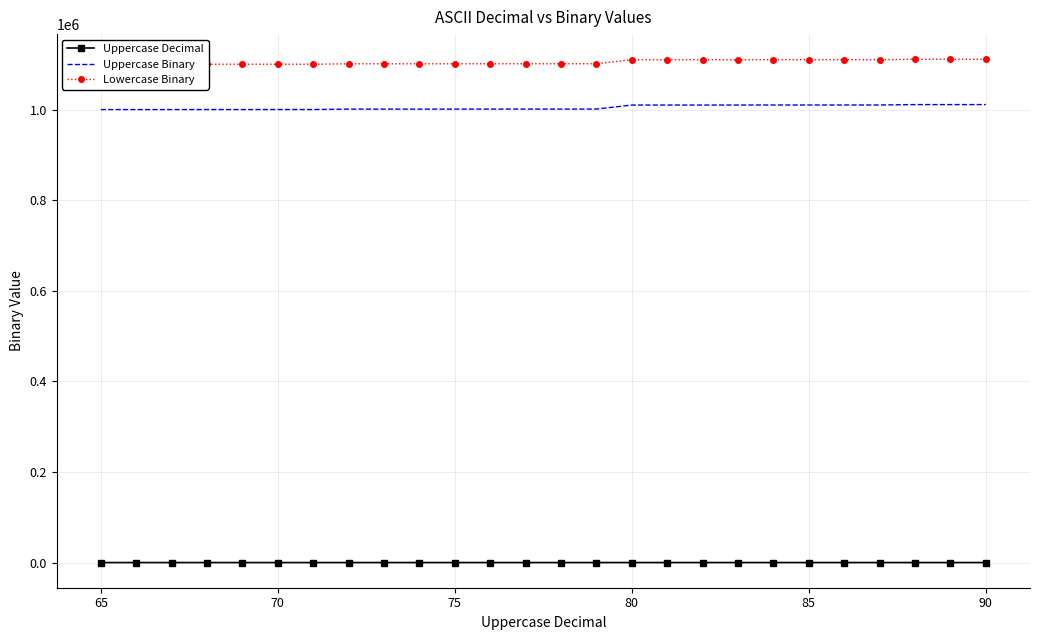

True or false: Uppercase Decimal and Uppercase Binary cross at least once.

False